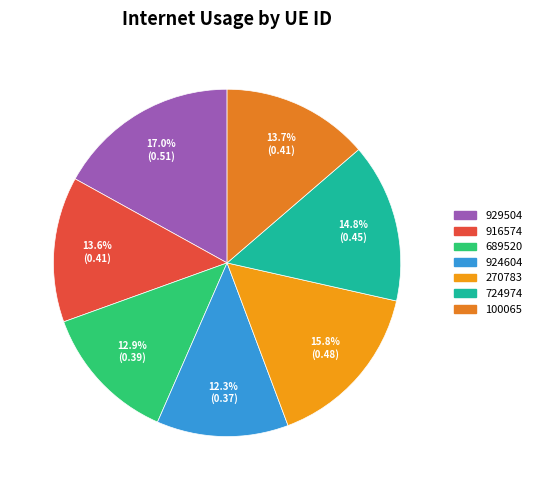

Is there a majority slice in this chart?

No